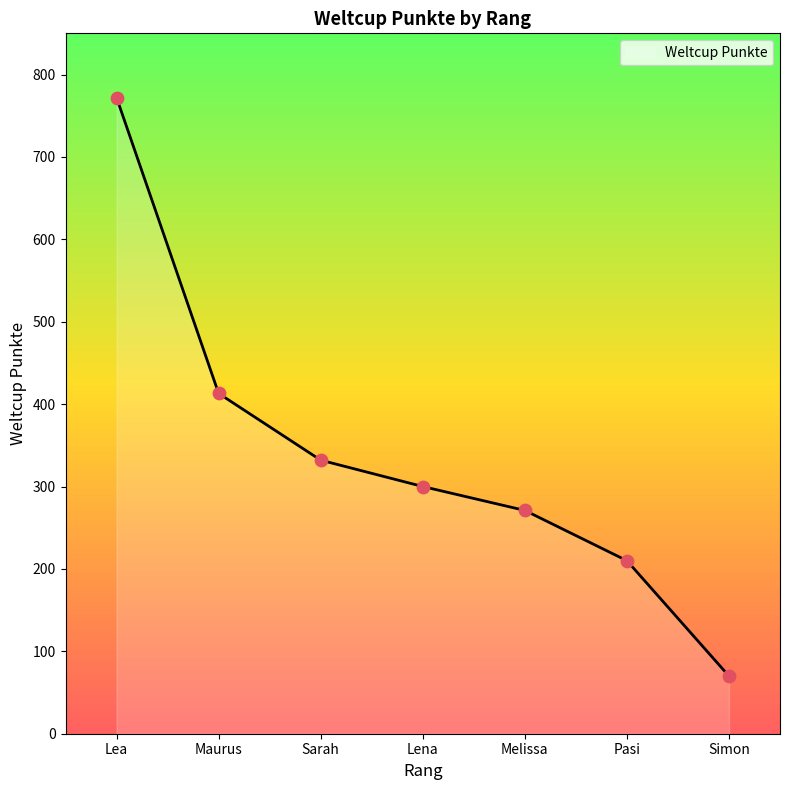

What is the ratio of the value at Lena to the value at Maurus?

0.7